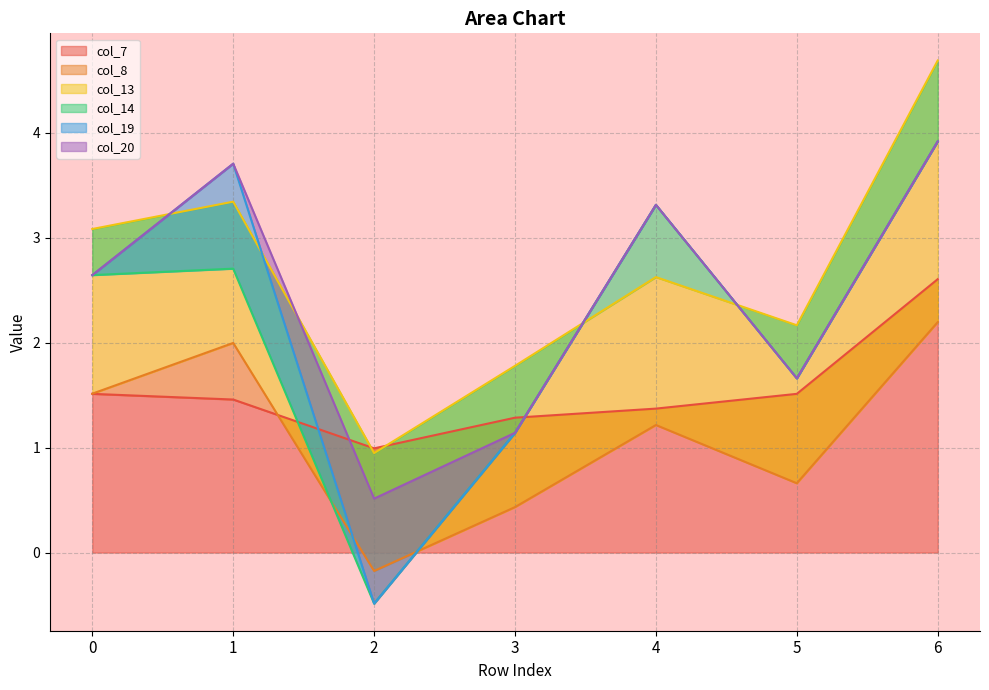

Does the chart display data point markers on the line(s)?

No